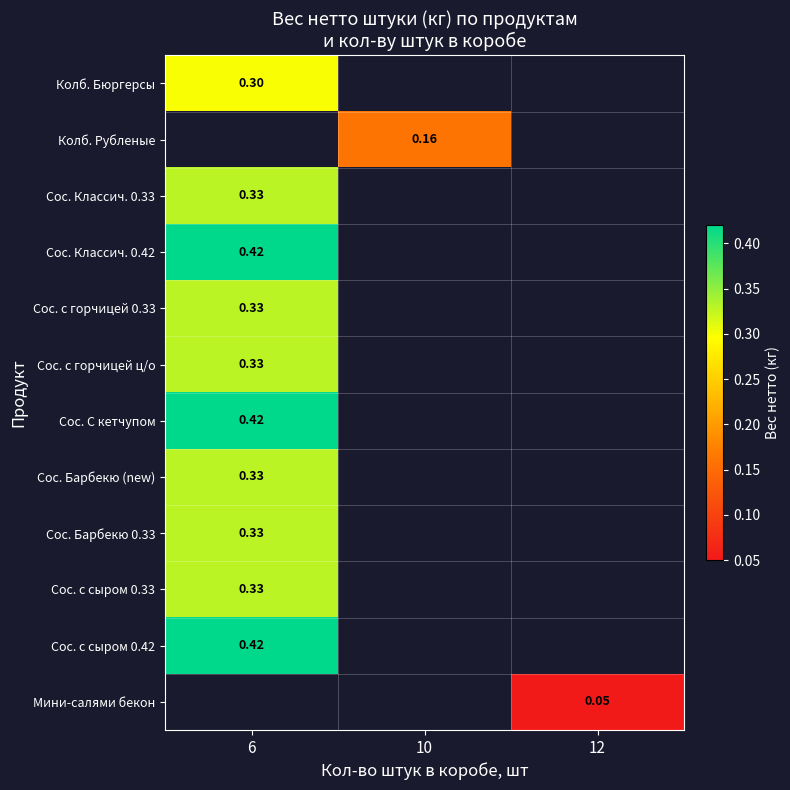

Rank the categories by Сос. Классич. 0.42 value from highest to lowest.

6, 10, 12